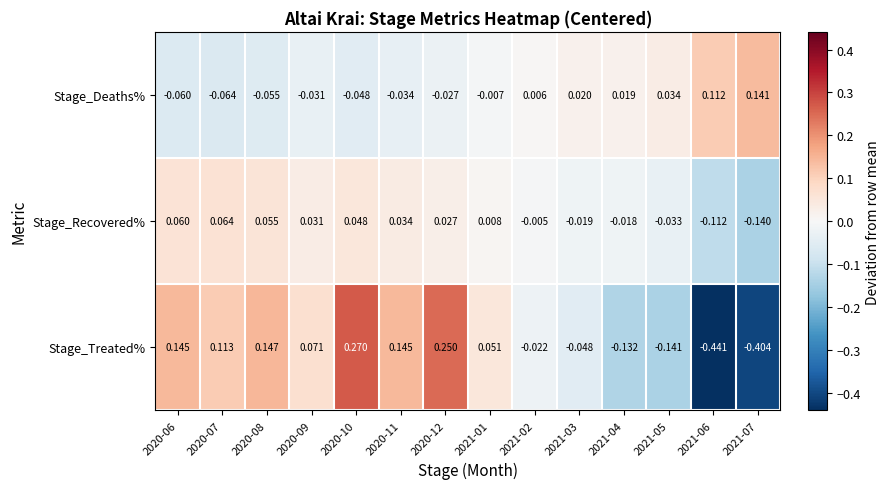

Count the number of categories in the chart.

14